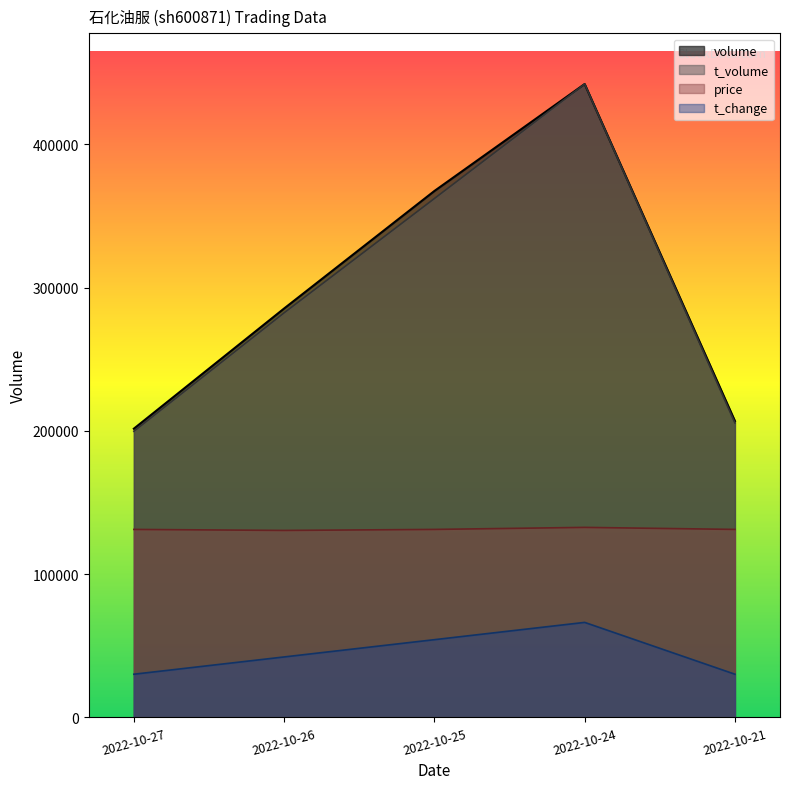

True or false: t_volume has a value of 322603.1 at 2022-10-27.

False